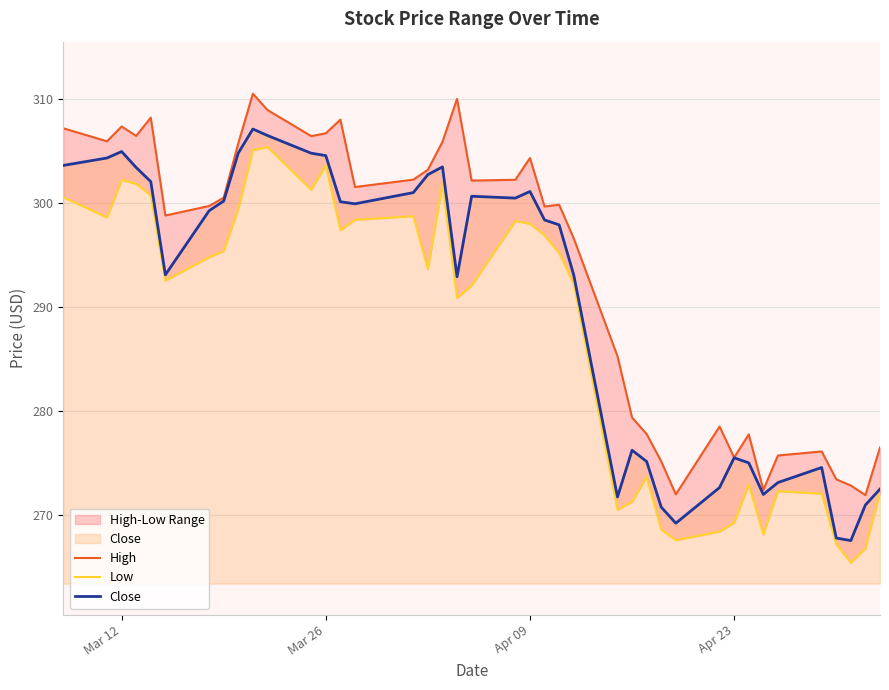

True or false: Low has more than 2 points higher than both neighbors.

True